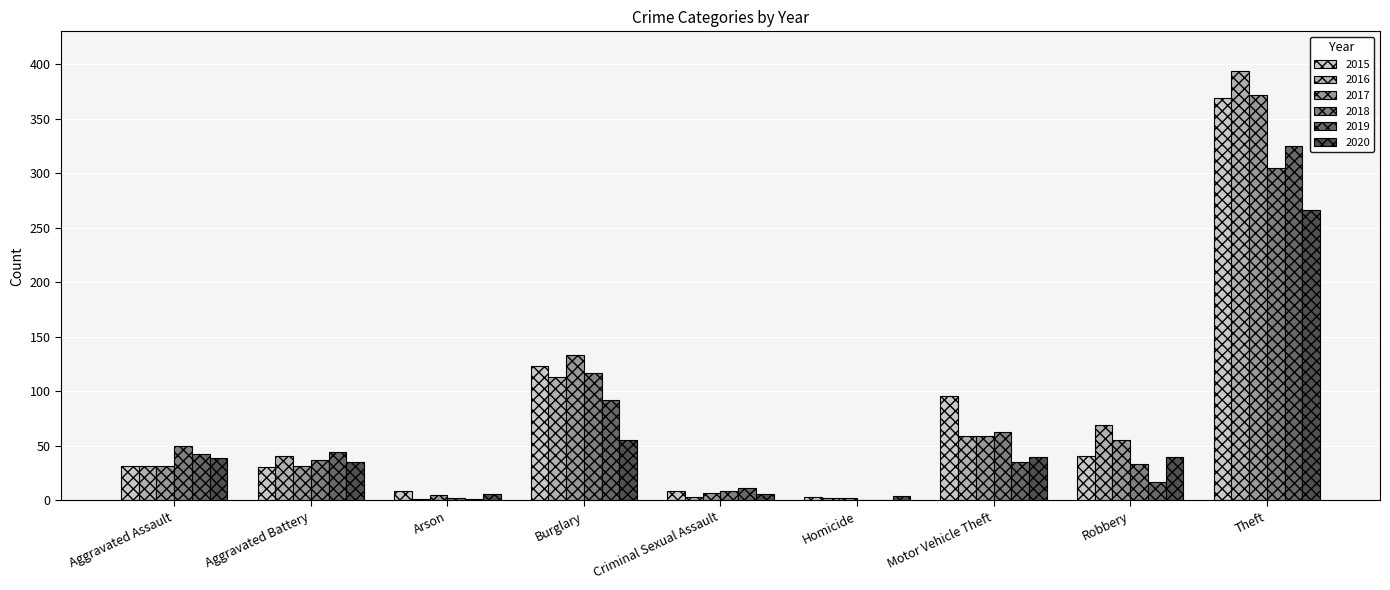

What is the highest value of the 2020 series?

266